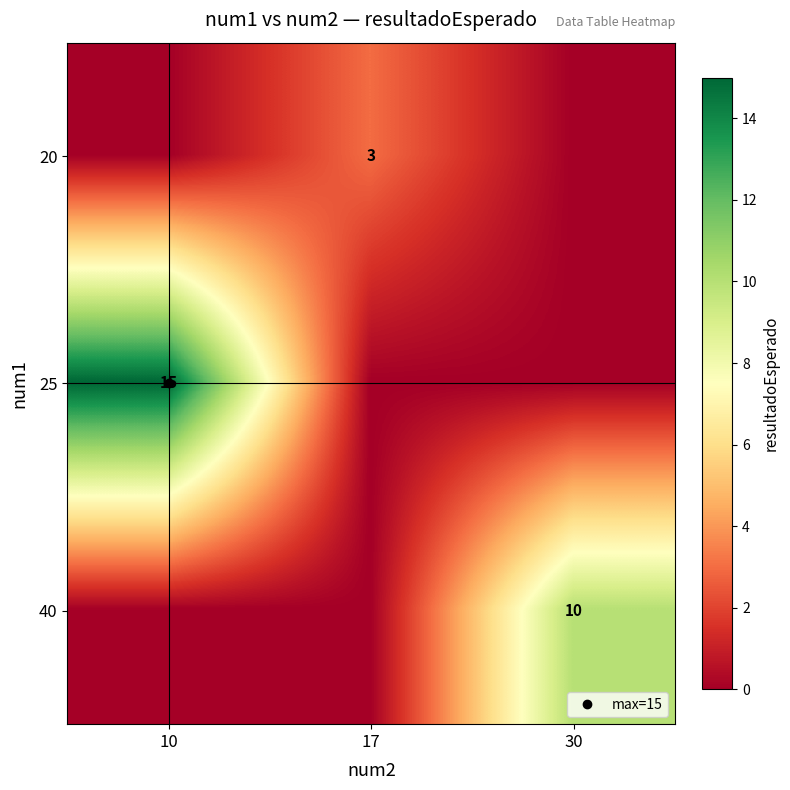

Between 30 and 17, which is larger?

17